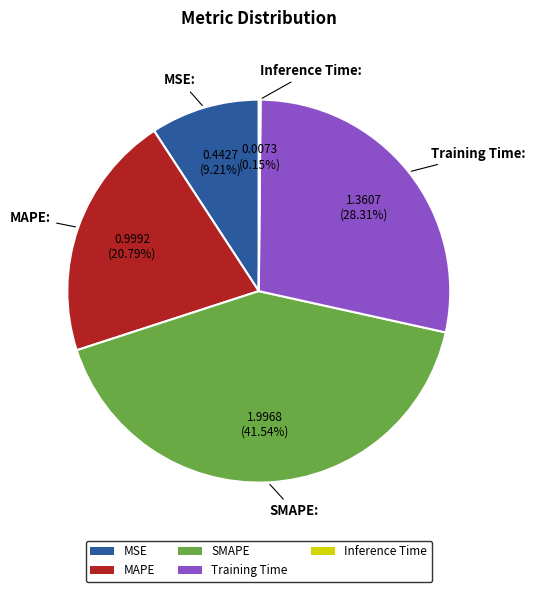

Is there any slice that represents more than half of the pie?

No